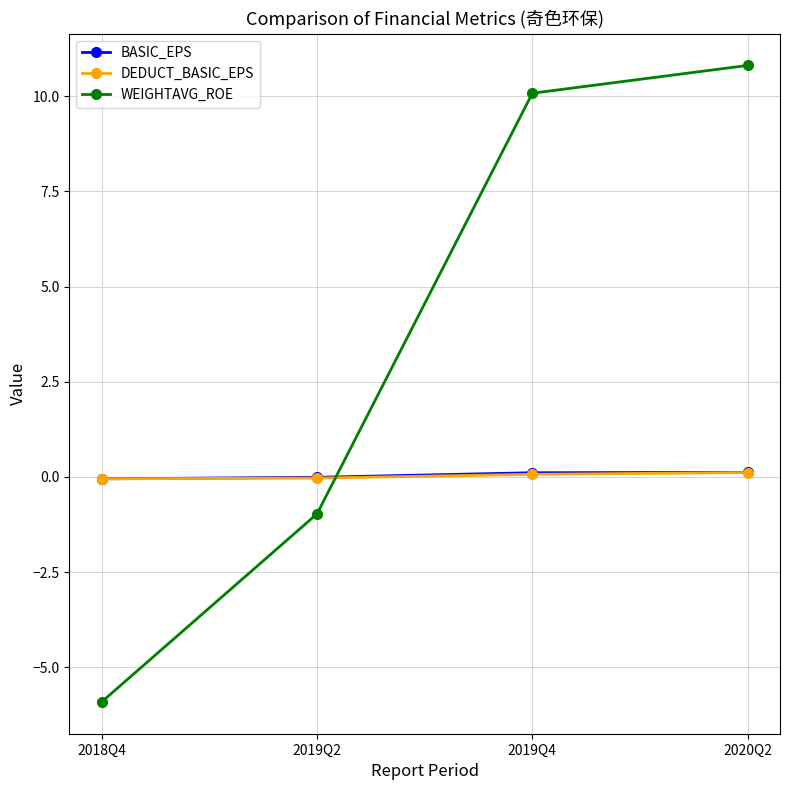

Which series has the largest range (max minus min)?

WEIGHTAVG_ROE